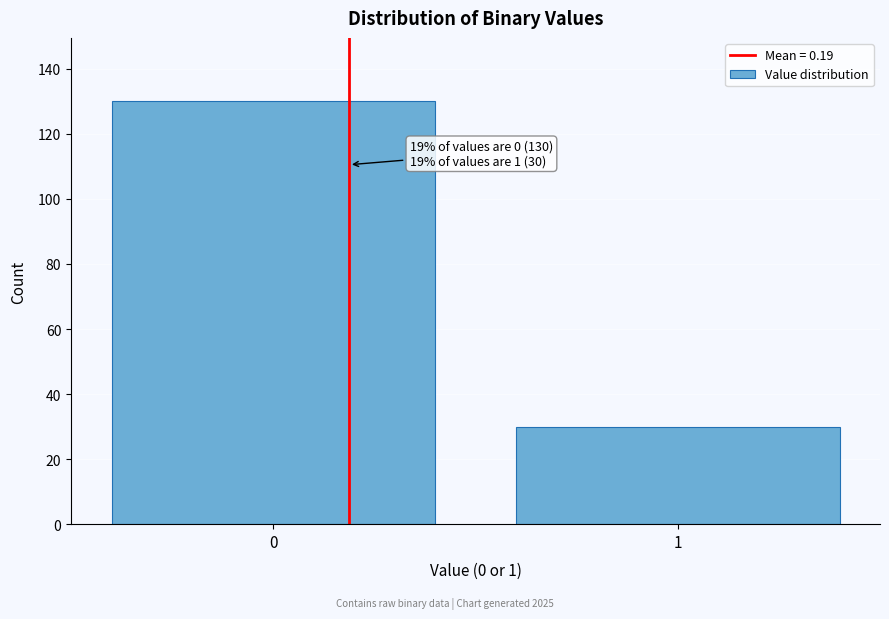

Reading right to left, list all the values displayed in this chart.

30	130